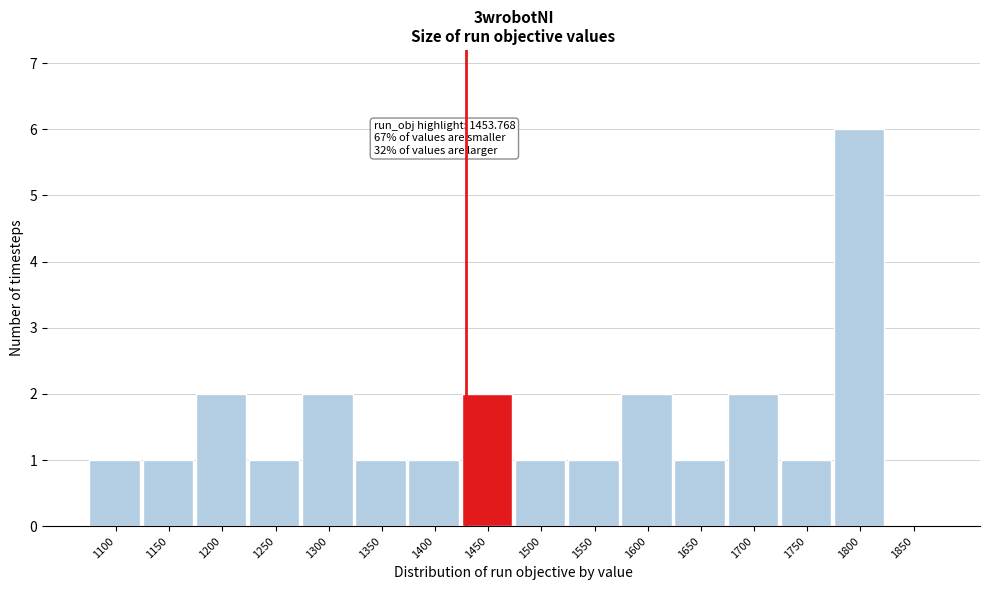

Reading left to right, list all the values displayed in this chart.

1100=1	1150=1	1200=2	1250=1	1300=2	1350=1	1400=1	1450=2	1500=1	1550=1	1600=2	1650=1	1700=2	1750=1	1800=6	1850=0